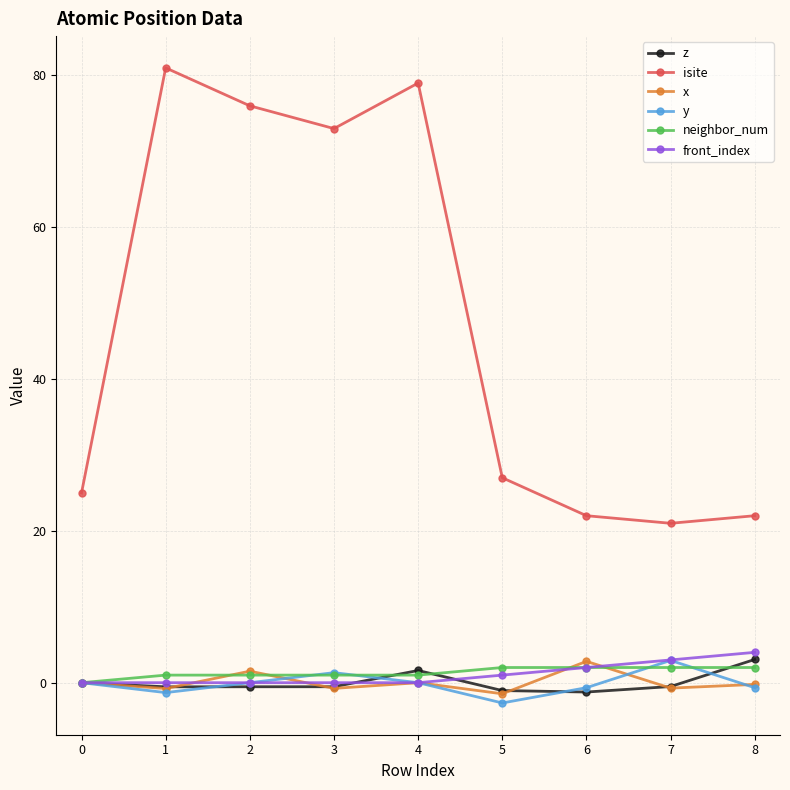

After their last crossing, which series has the higher values: x or z?

z